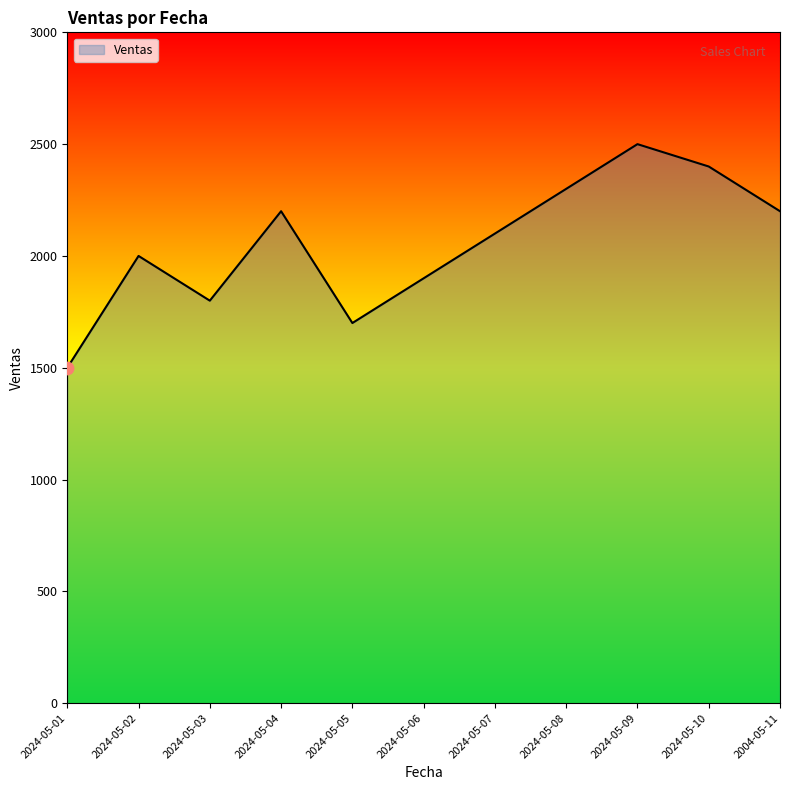

Approximately how many times larger is the value at 2024-05-09 compared to 2024-05-07?

1.2